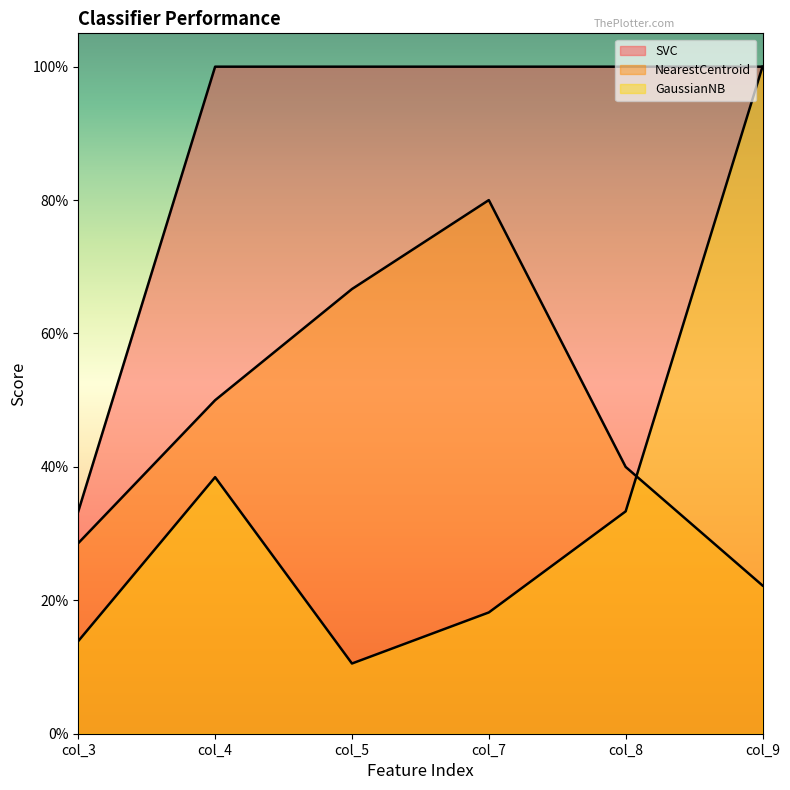

Is the value of GaussianNB at col_4 greater than the value of SVC at col_5?

No